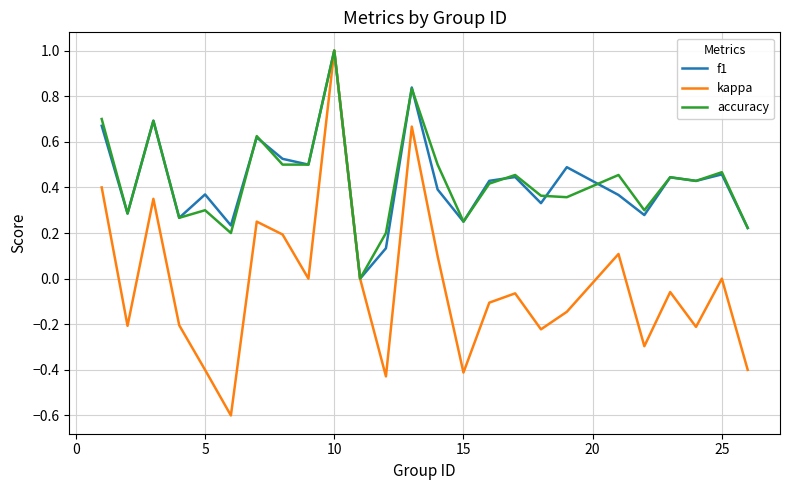

What is the highest value of the kappa series?

1.0